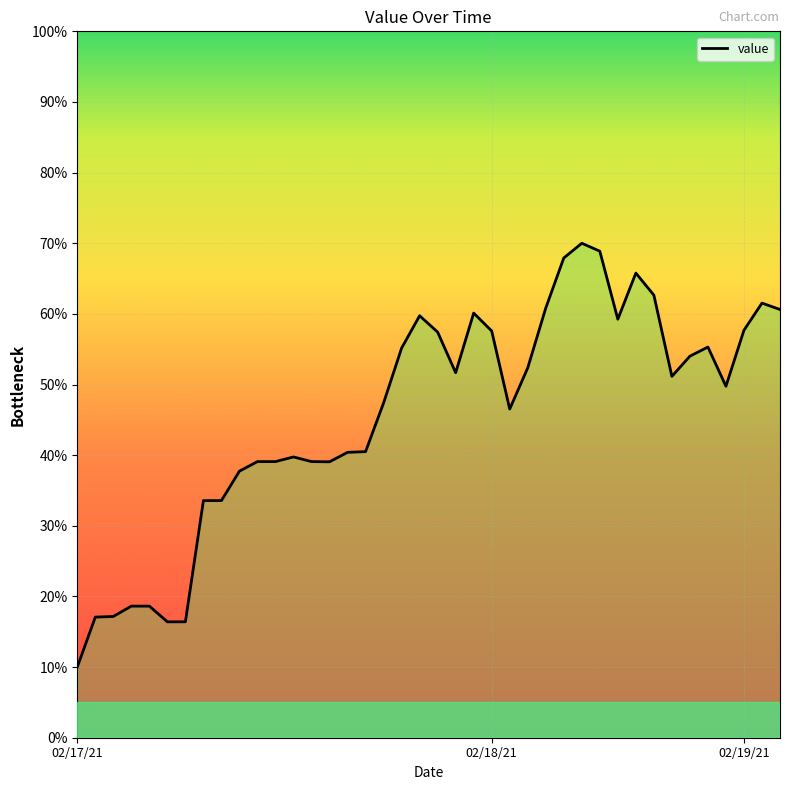

What is the minimum value shown in the chart?

10.0